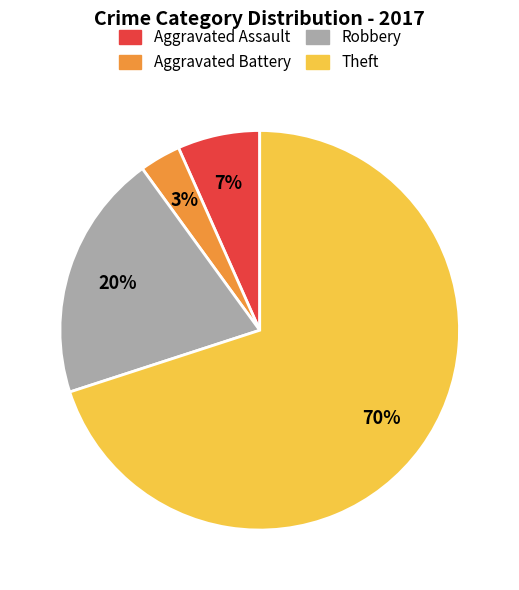

Is the sum of Aggravated Assault and Aggravated Battery greater than half?

No